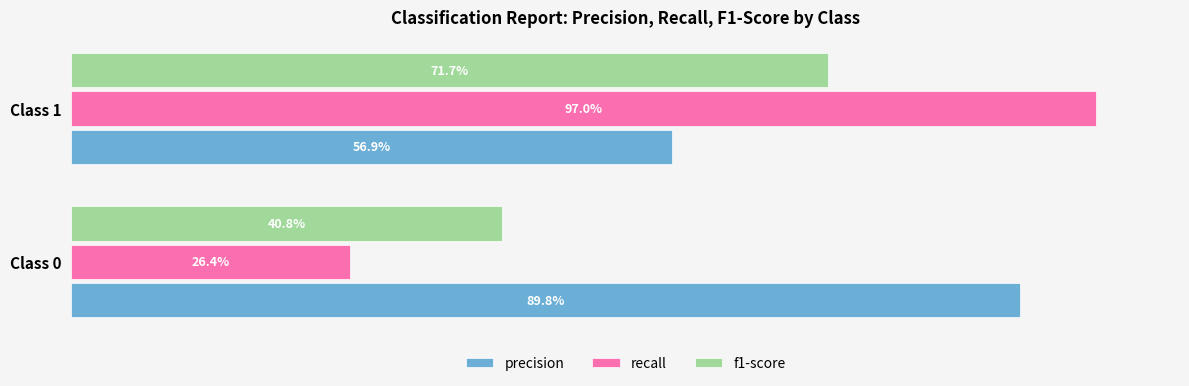

Reading right to left, extract all data points from this chart.

precision: 0.6	0.9
recall: 1.0	0.3
f1-score: 0.7	0.4